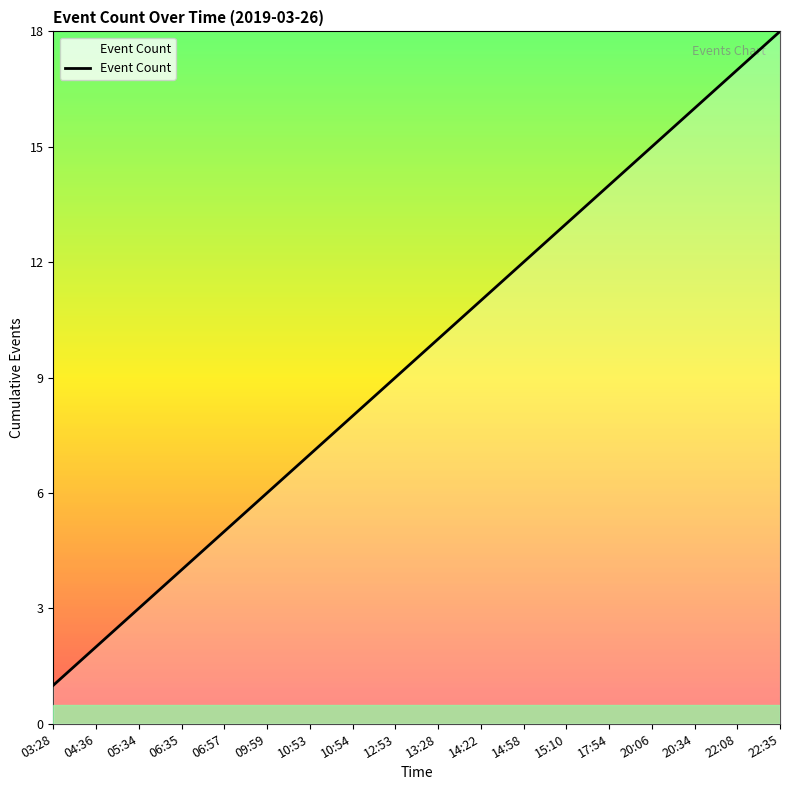

Which has a higher value, 10:54 or 09:59?

10:54